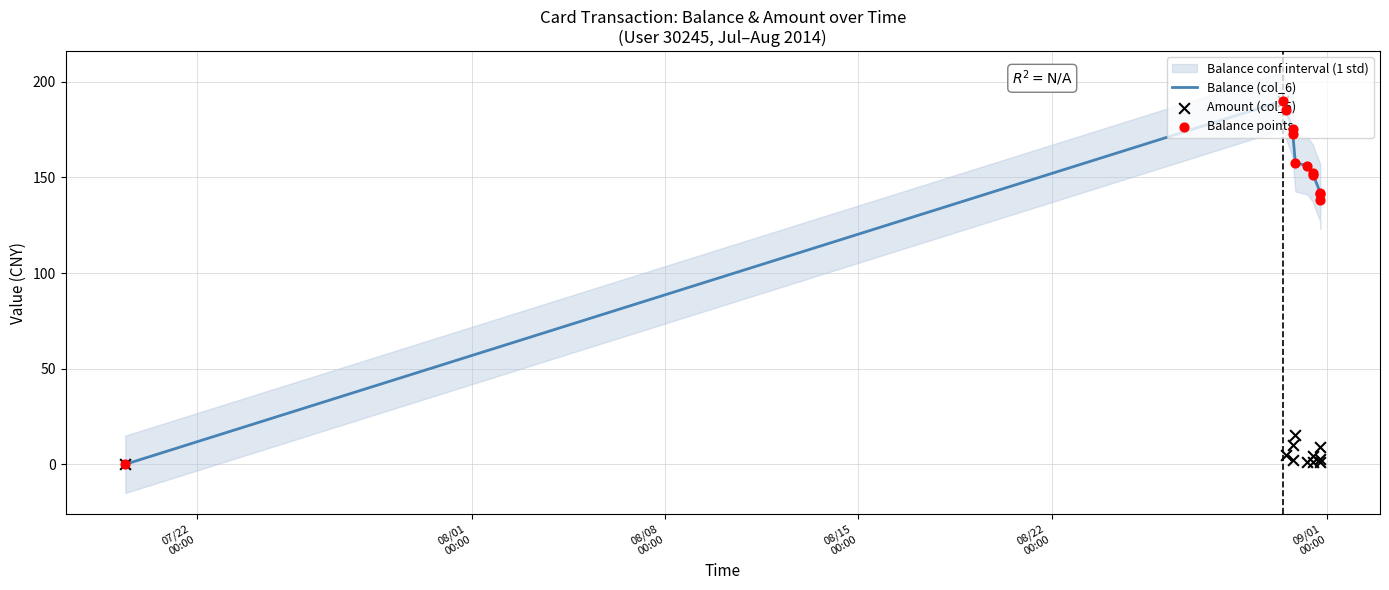

Which series reaches the minimum Y coordinate?

Balance (col_6)